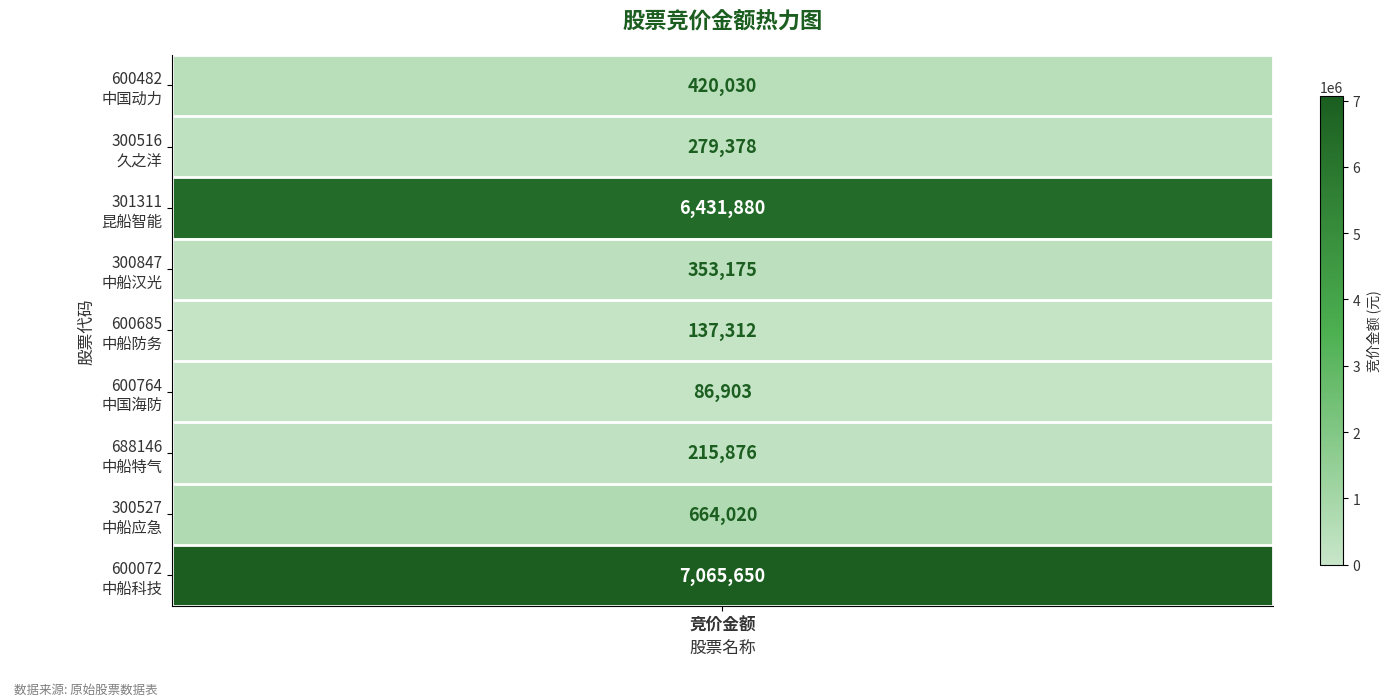

What is the difference between the second highest and second lowest values?

6294568